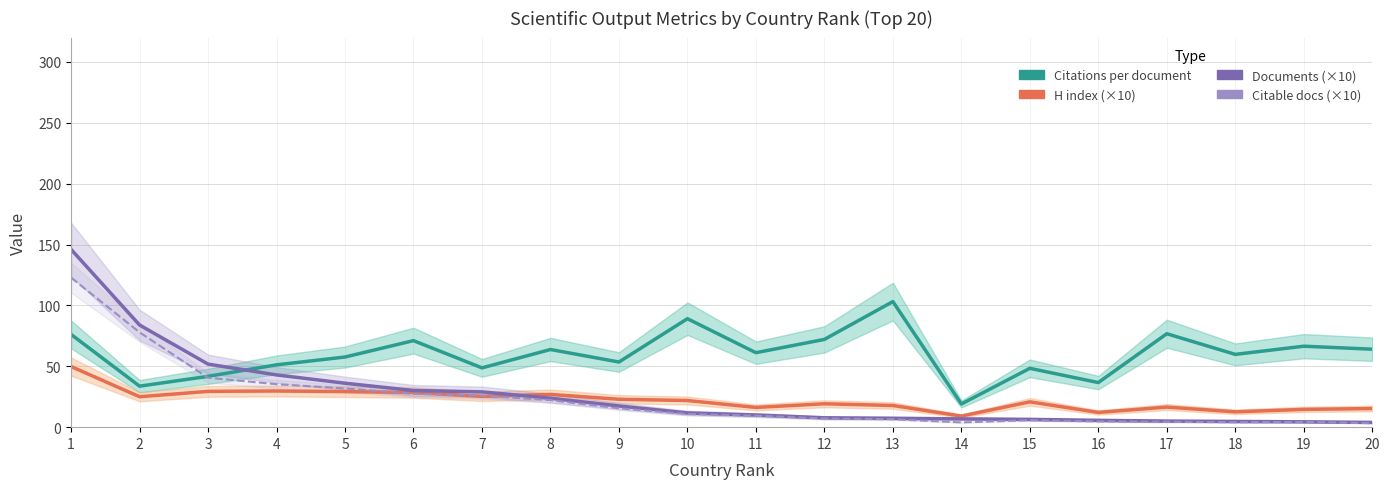

True or false: Documents (×10) has a value of 51.8 at 3.

True